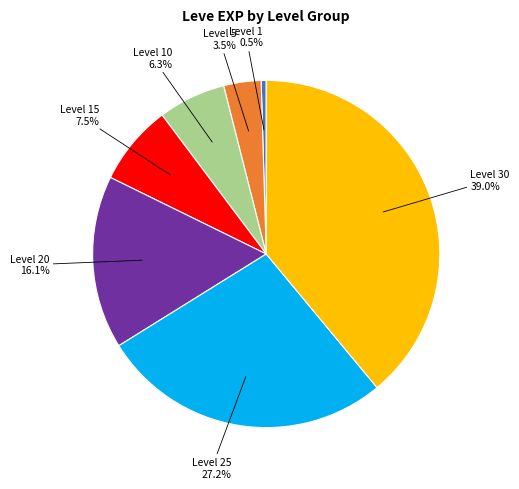

How many slices are in this pie chart?

7